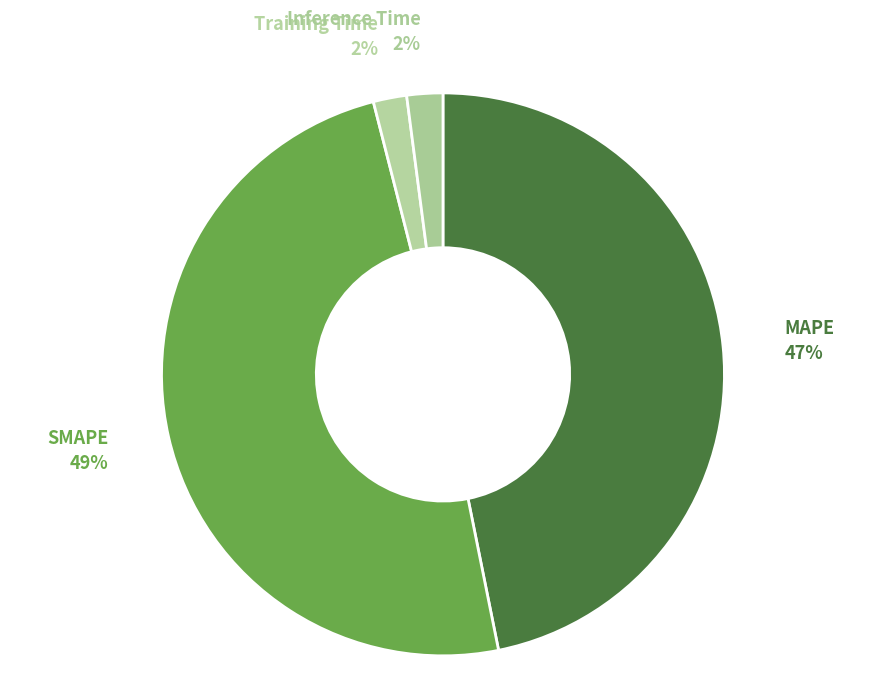

Which category has the smallest portion of the pie?

Training Time